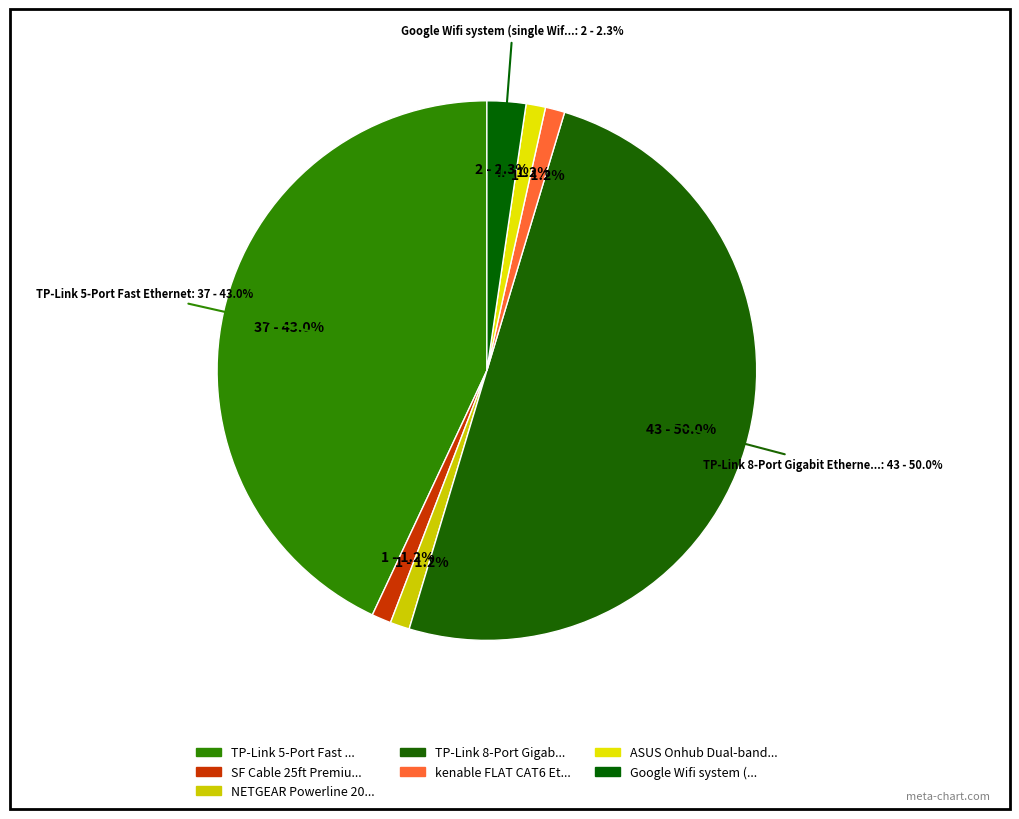

Is there a majority slice in this chart?

No